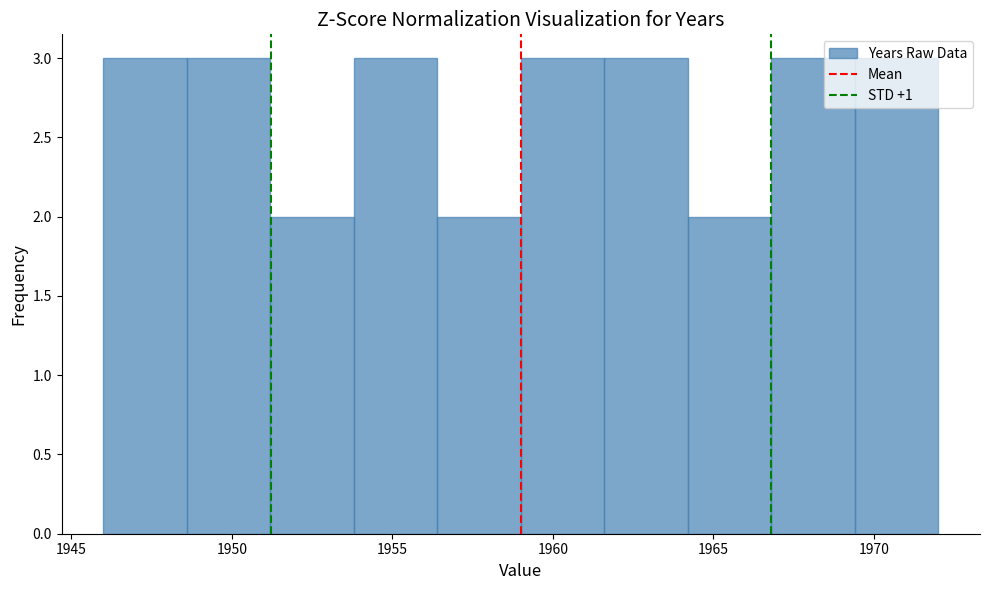

Reading left to right, list every bar in this chart as the range it spans on the x-axis followed by its height. Neither the bar edges nor the heights are printed on the chart, so give them approximately, as read against the axes.

1946.0 to 1948.6: 3
1948.6 to 1951.2: 3
1951.2 to 1953.8: 2
1953.8 to 1956.4: 3
1956.4 to 1959.0: 2
1959.0 to 1961.6: 3
1961.6 to 1964.2: 3
1964.2 to 1966.8: 2
1966.8 to 1969.4: 3
1969.4 to 1972.0: 3